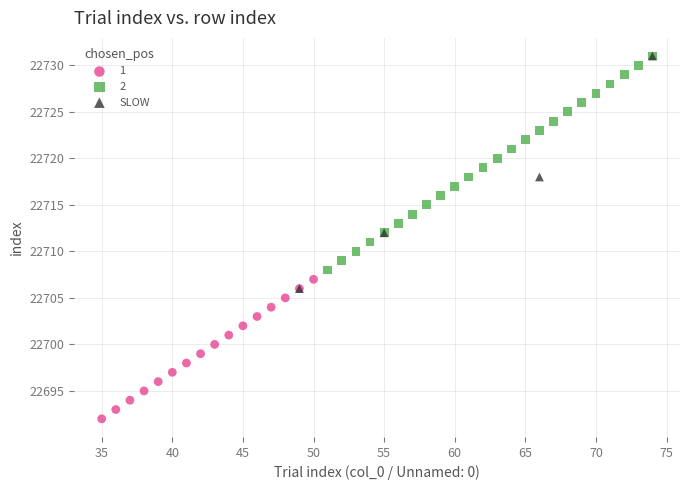

Which series has the largest Y range (max minus min)?

SLOW